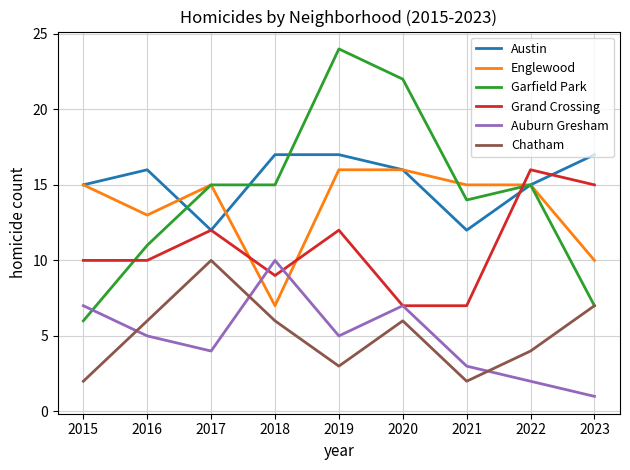

At which category does Englewood reach its first local valley?

2016